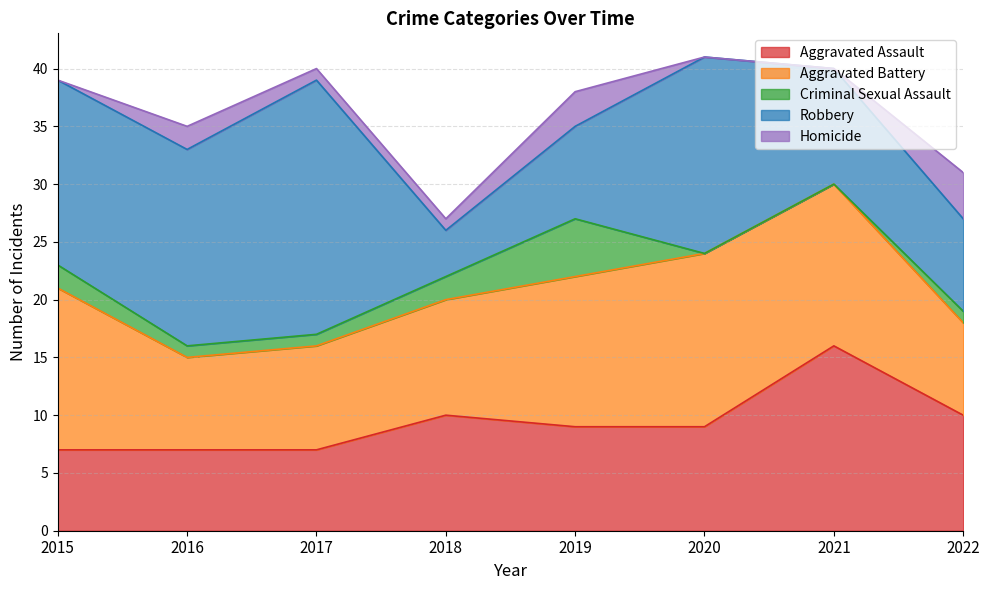

Reading right to left, extract all data points from this chart.

Aggravated Assault: 10	16	9	9	10	7	7	7
Aggravated Battery: 8	14	15	13	10	9	8	14
Criminal Sexual Assault: 1	0	0	5	2	1	1	2
Robbery: 8	10	17	8	4	22	17	16
Homicide: 4	0	0	3	1	1	2	0